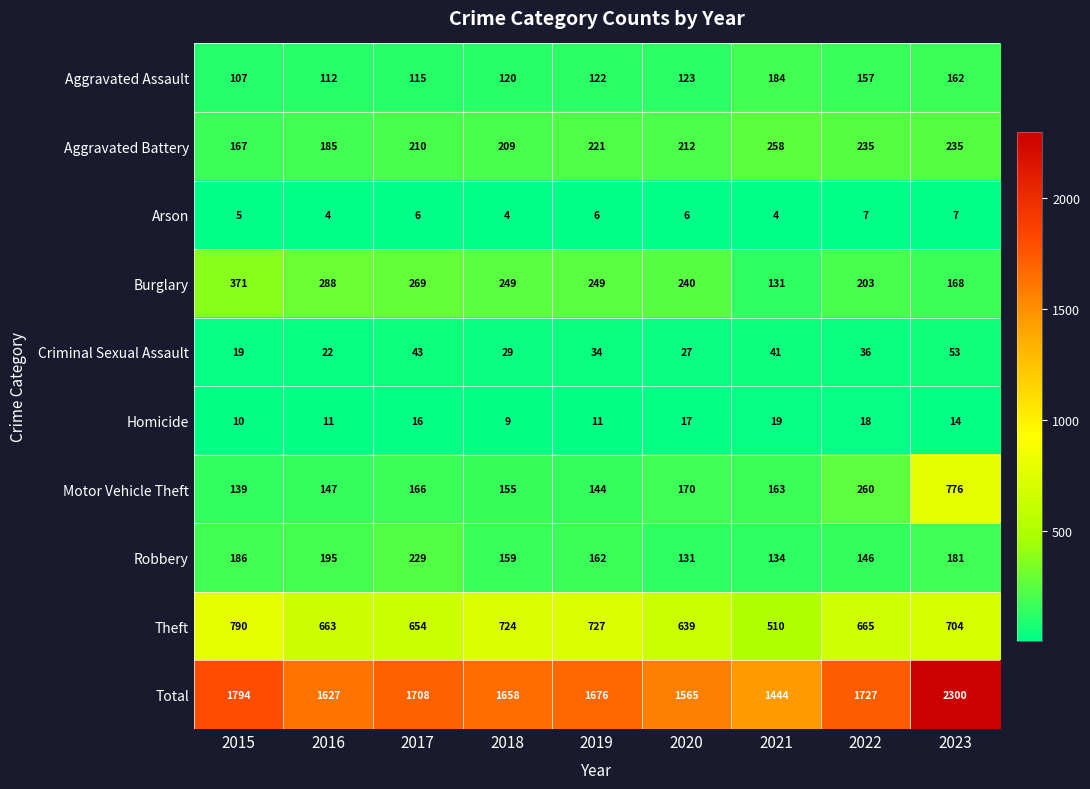

Which series has the largest range (max minus min)?

Total